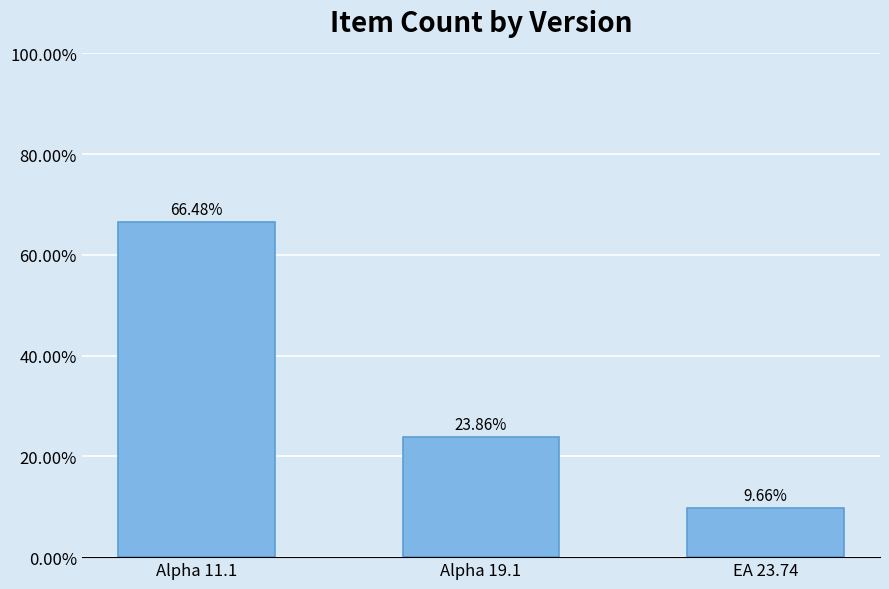

True or false: the data shows 117 at Alpha 11.1.

True